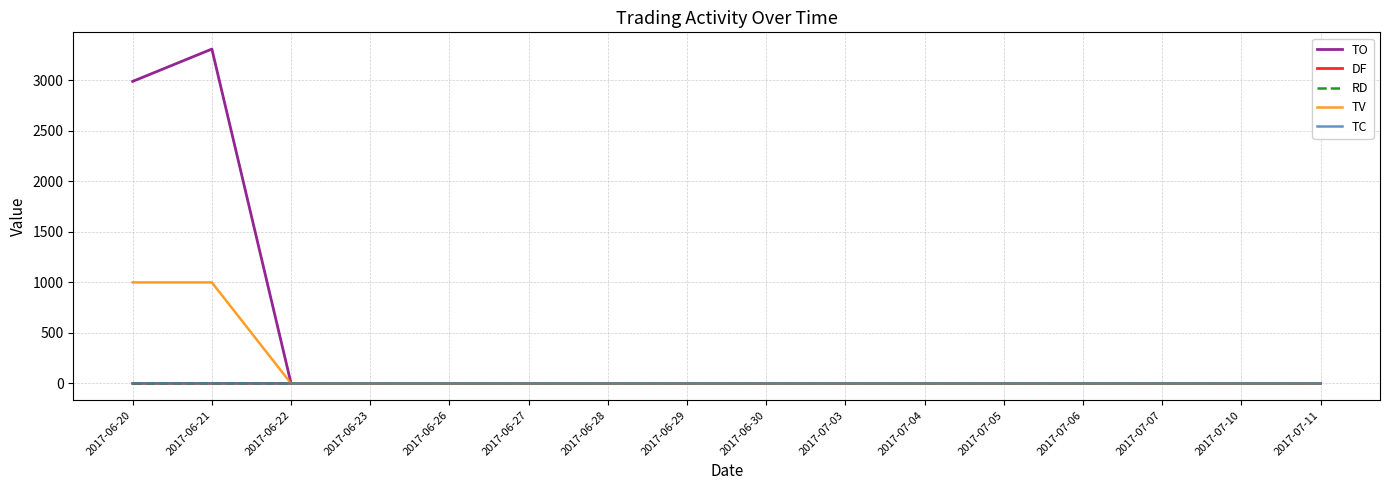

Which series has the largest total across all categories?

TO